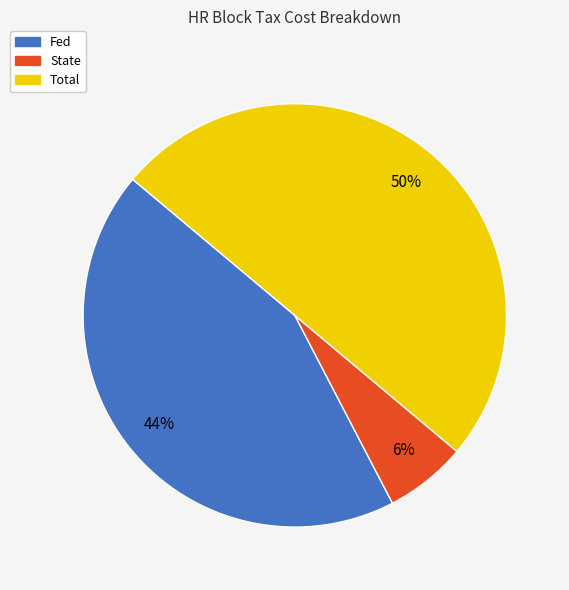

Count the number of slices in the pie.

3